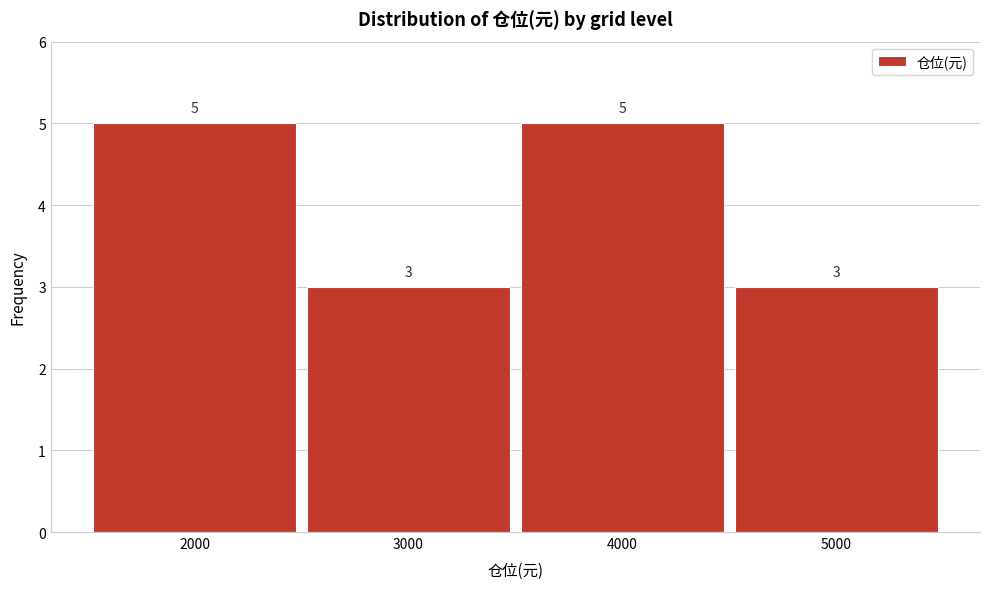

Reading left to right, transcribe this chart: for each bar, give the range it covers on the x-axis and its height.

1500 to 2500: 5
2500 to 3500: 3
3500 to 4500: 5
4500 to 5500: 3